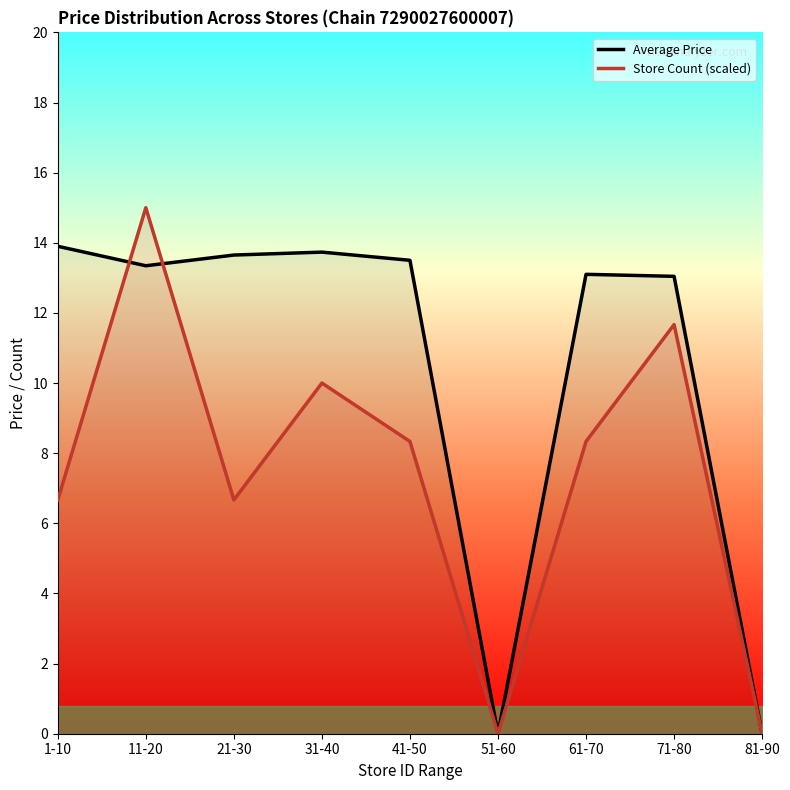

What is the maximum value shown in the chart?

15.0